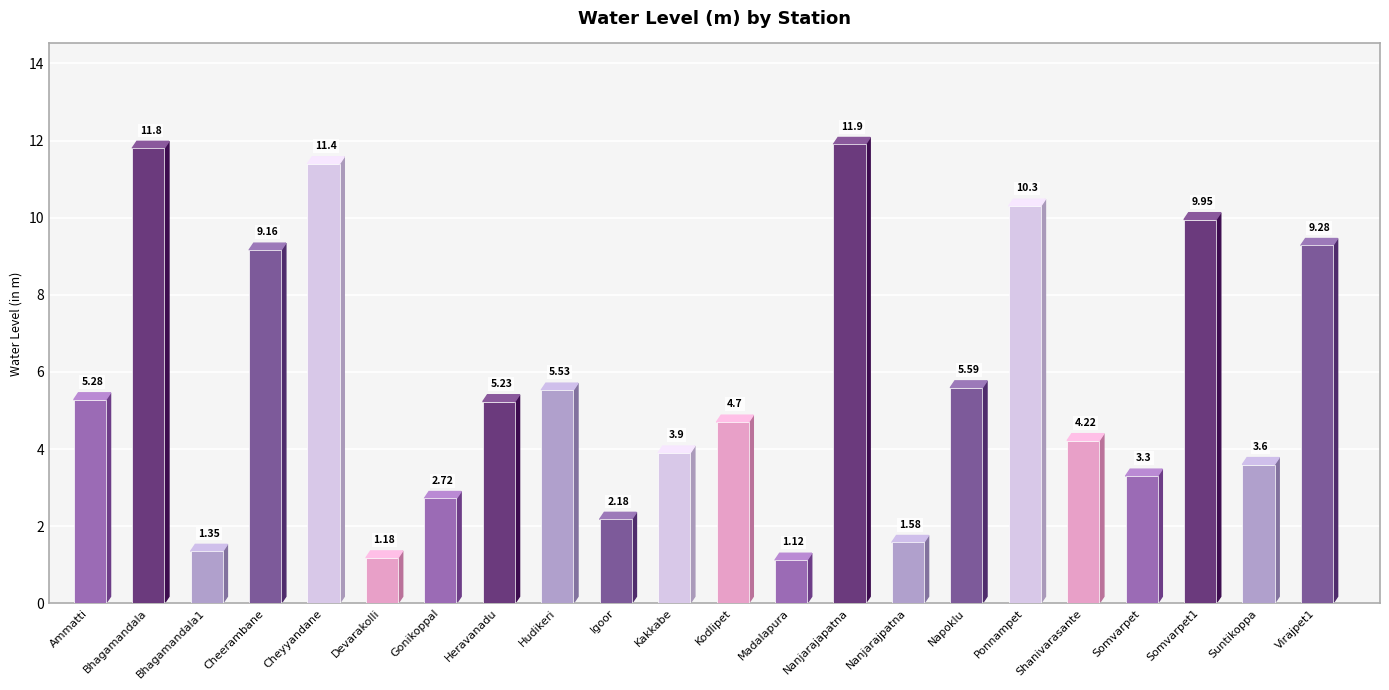

The chart shows a value of 1.9 at Devarakolli. True or false?

False